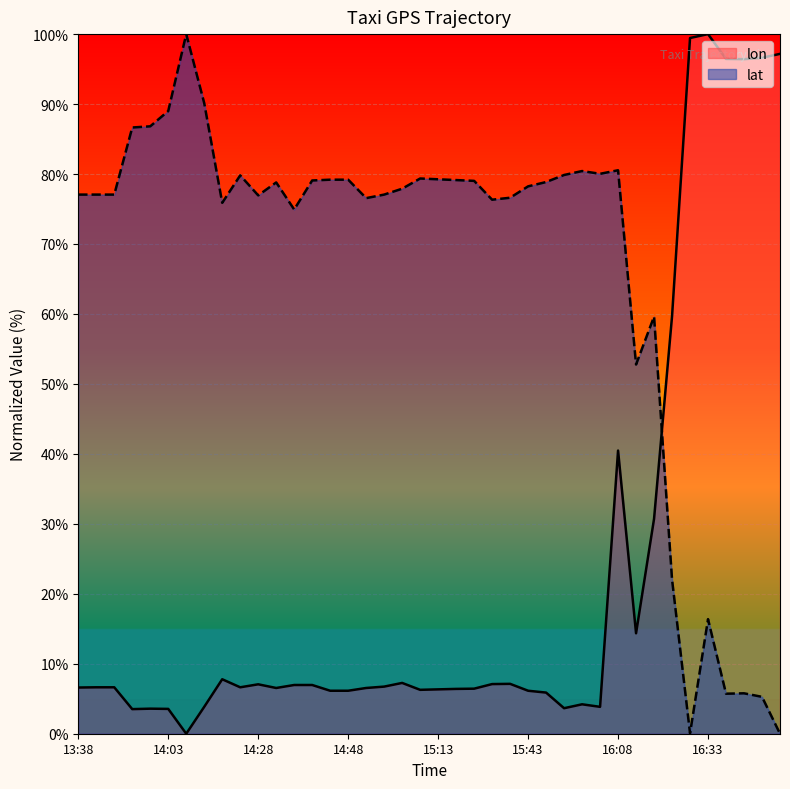

Which series has the largest total across all categories?

lat